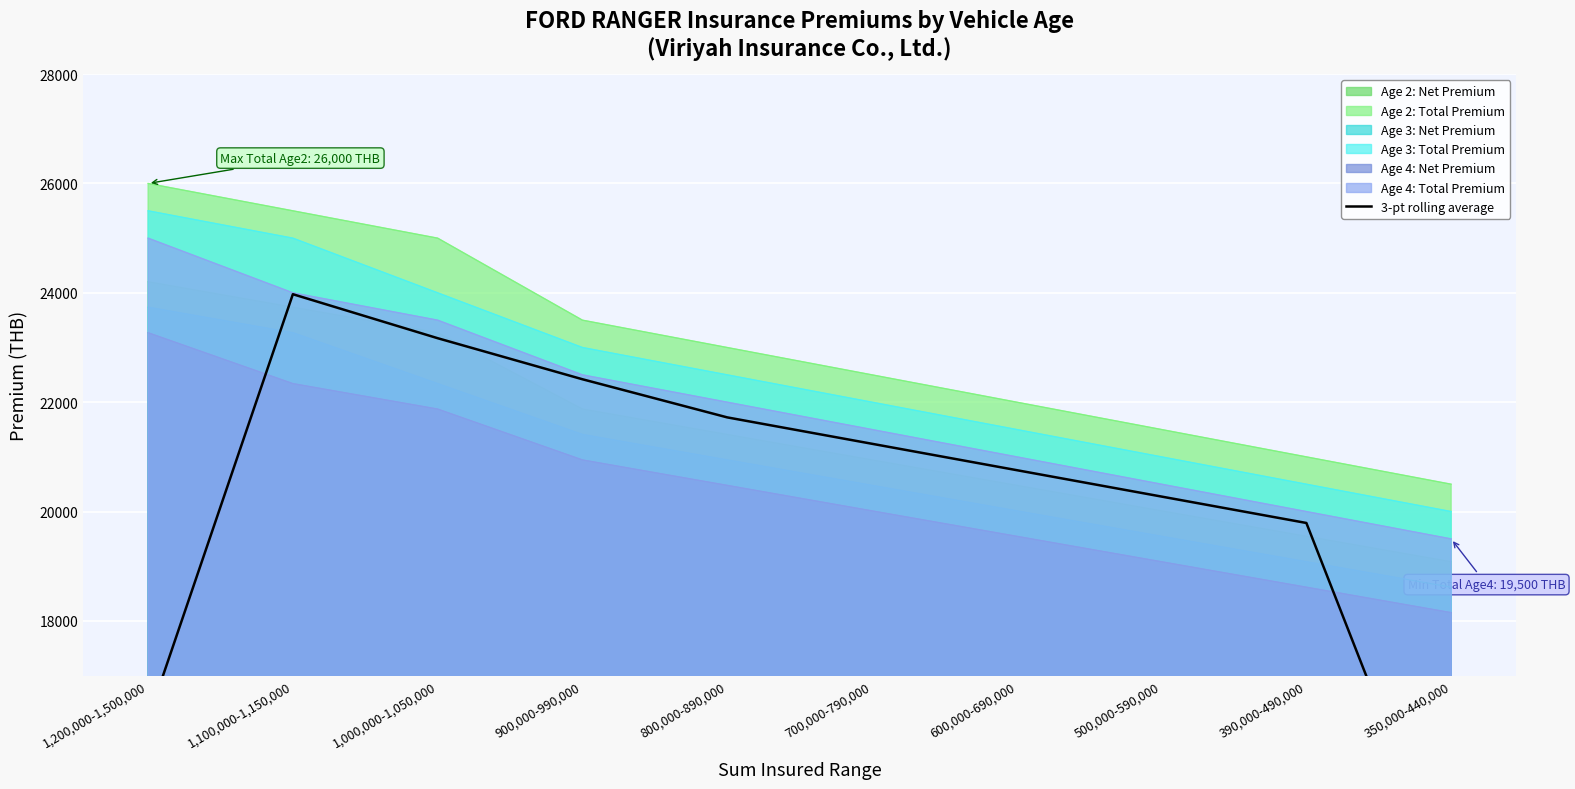

At which label does Age 4: Total Premium reach its minimum?

350,000-440,000